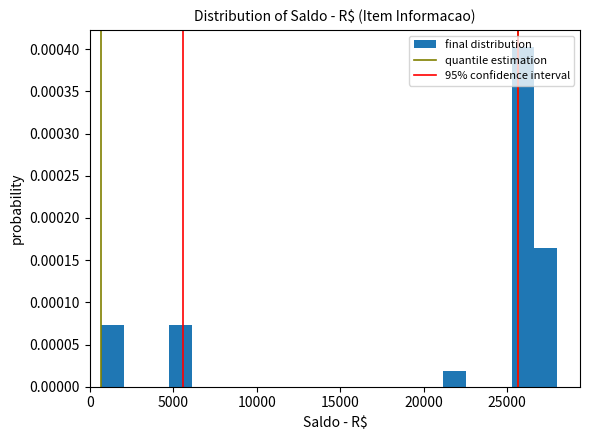

Around what value on the x-axis is the tallest bar? Give the approximate position of its centre, as read against the axis.

26000